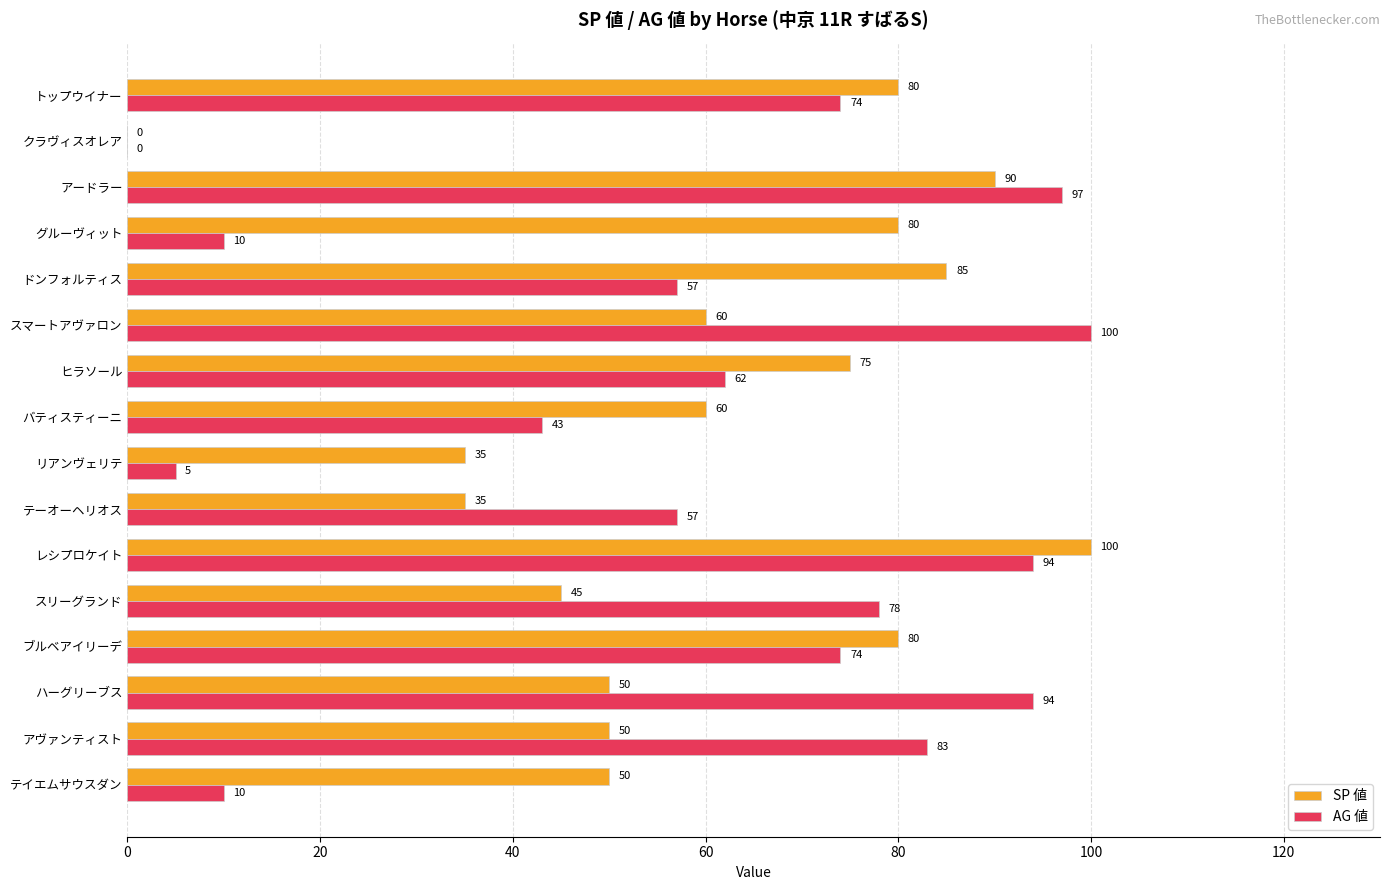

Count the number of data series in this chart.

2